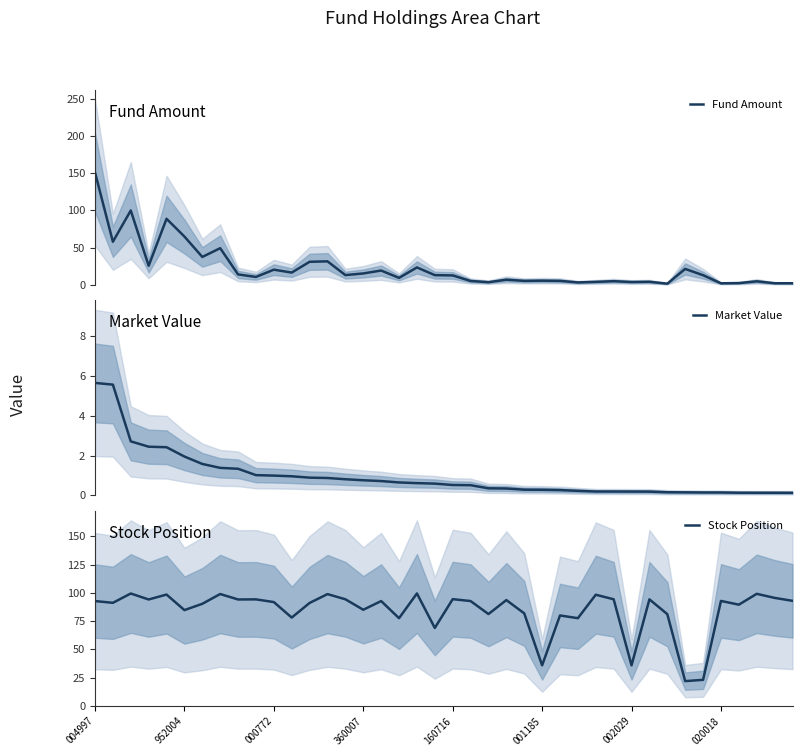

What is the maximum value for Fund Amount?

151.1